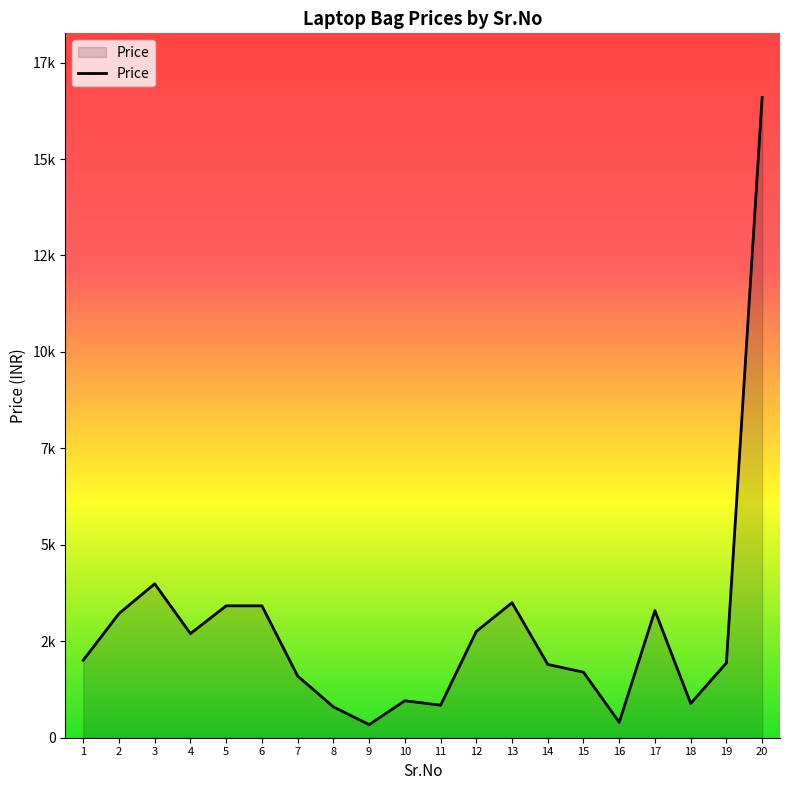

Reading left to right, extract all data points from this chart.

2009	3219	3990	2699	3419	3419	1599	799	339	959	843	2754	3499	1900	1699	399	3295	889	1939	16599